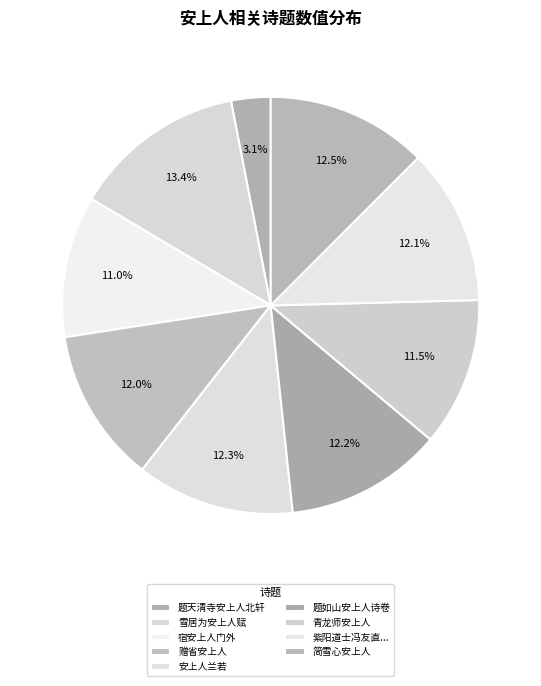

To the nearest percent, what portion does 题天清寺安上人北轩 represent?

3%